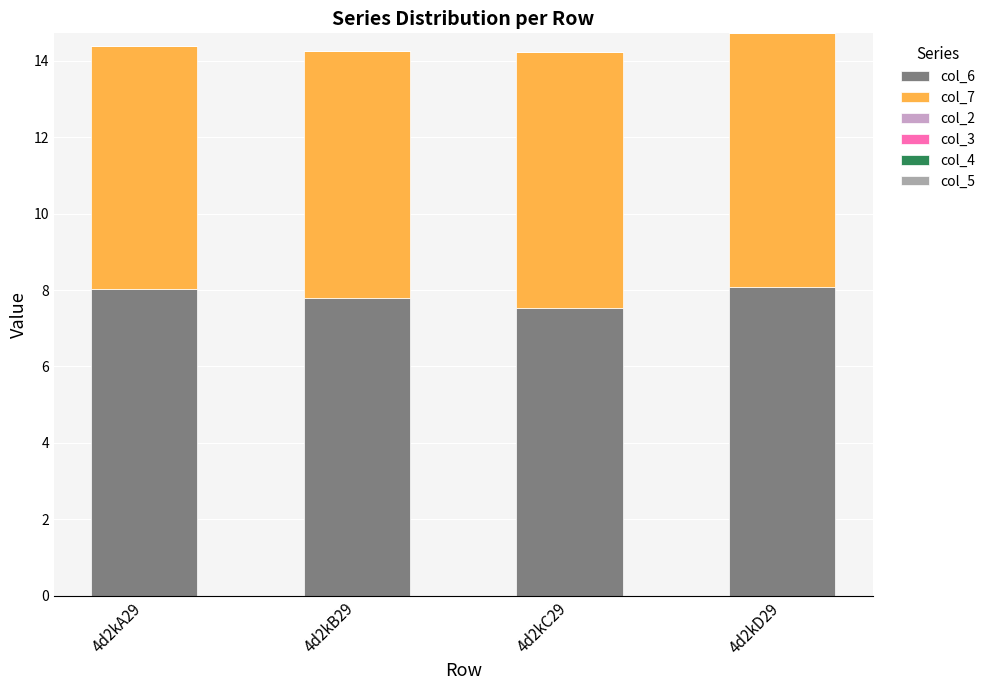

What is the difference between the second highest and minimum values in the col_6 series?

0.5